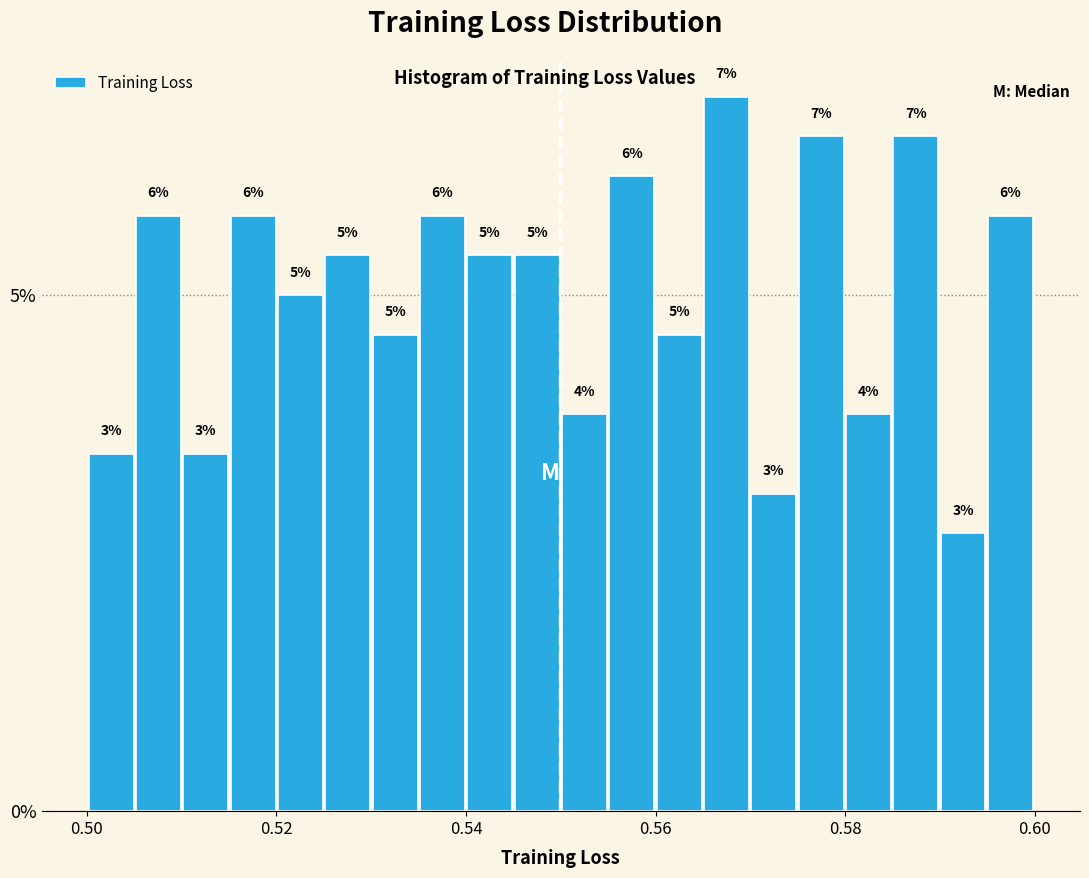

Read against the x-axis, roughly where is the centre of the tallest bar?

0.568